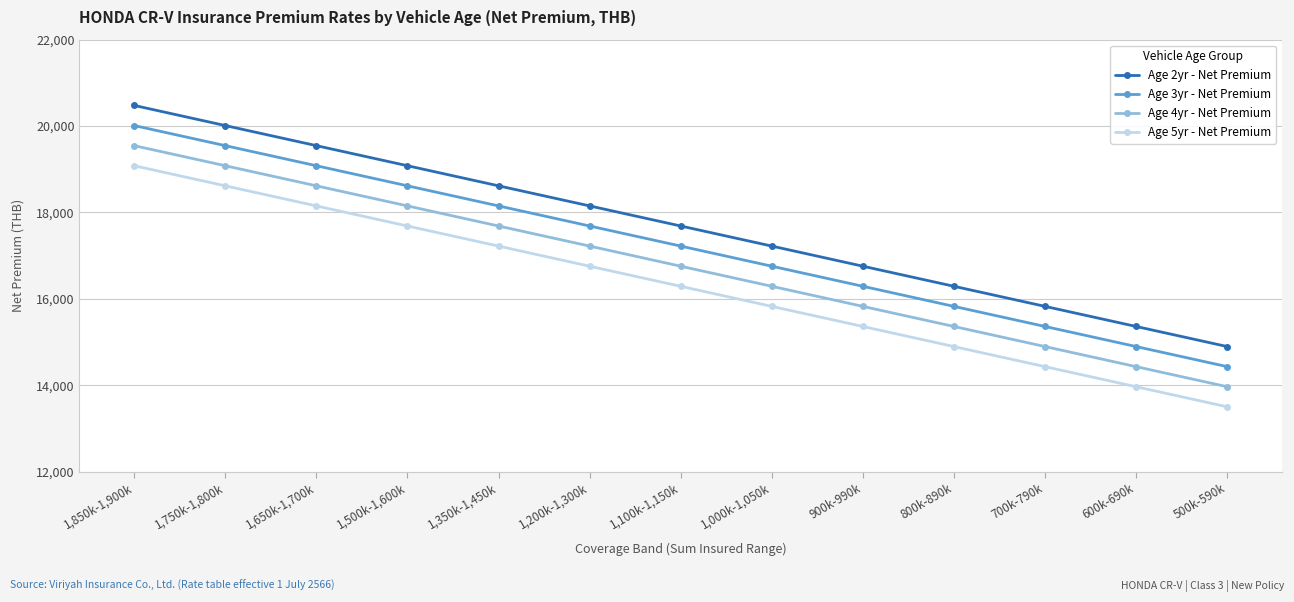

How many values in the Age 4yr - Net Premium series exceed 16754?

7